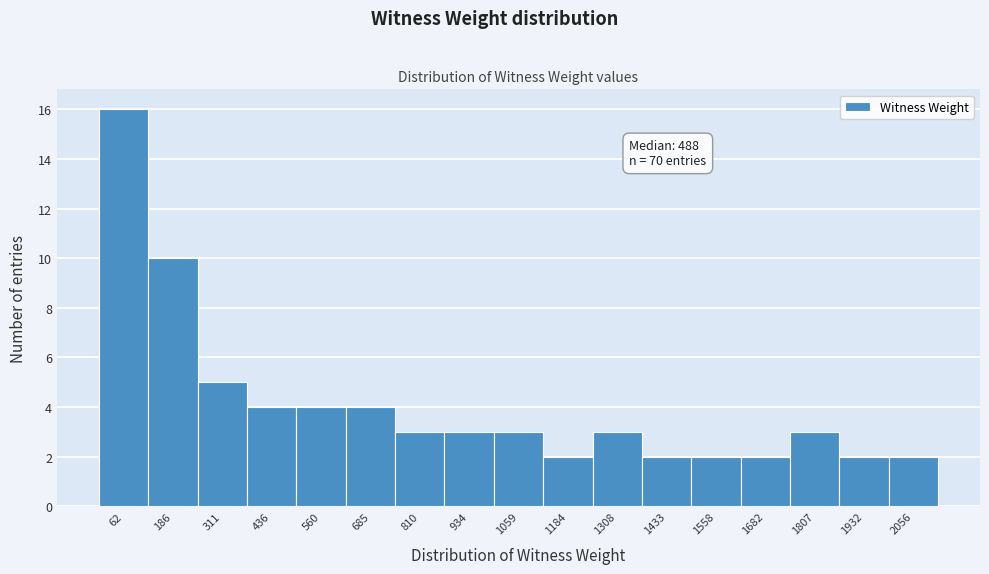

Over which range of the x-axis is the bar tallest?

0 to 120